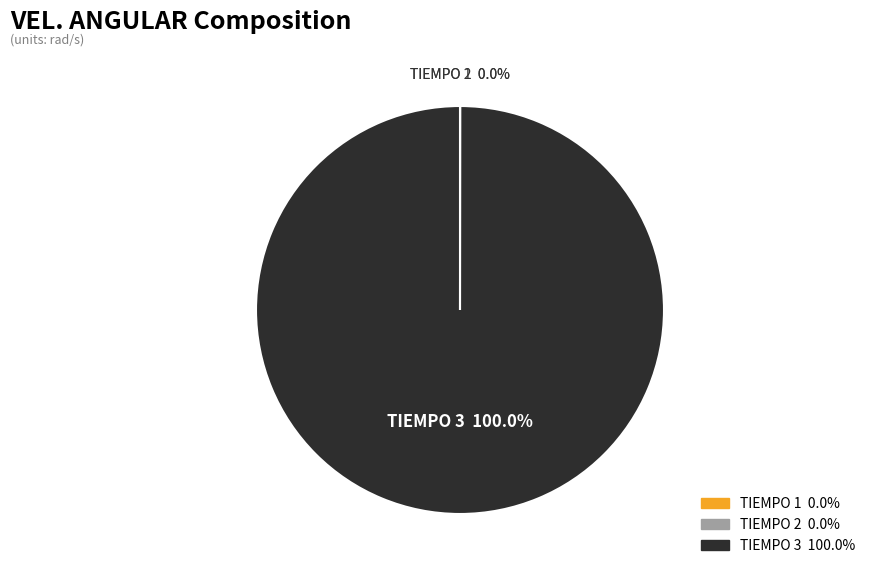

Is there any slice that represents more than half of the pie?

Yes